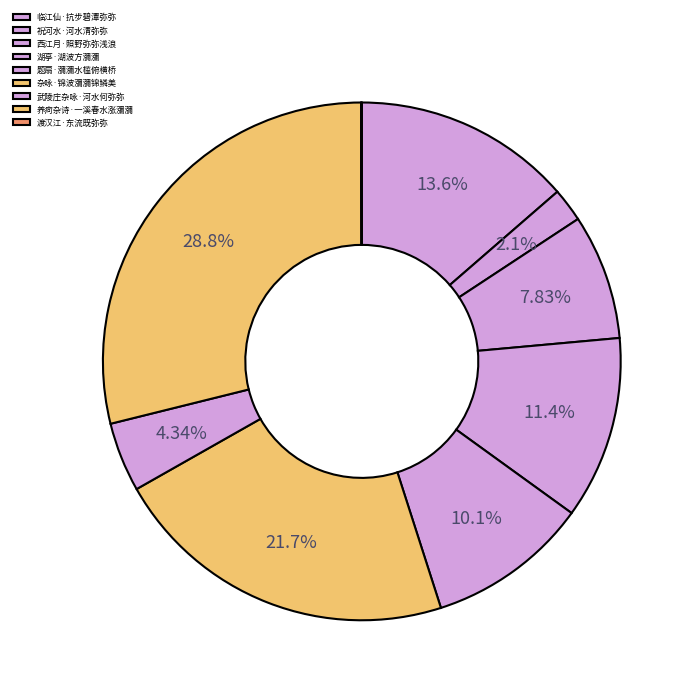

Approximately how many times larger is the value at 临江仙·抗步碧潭弥弥 compared to 题扇·瀰瀰水槛俯横桥?

1.4